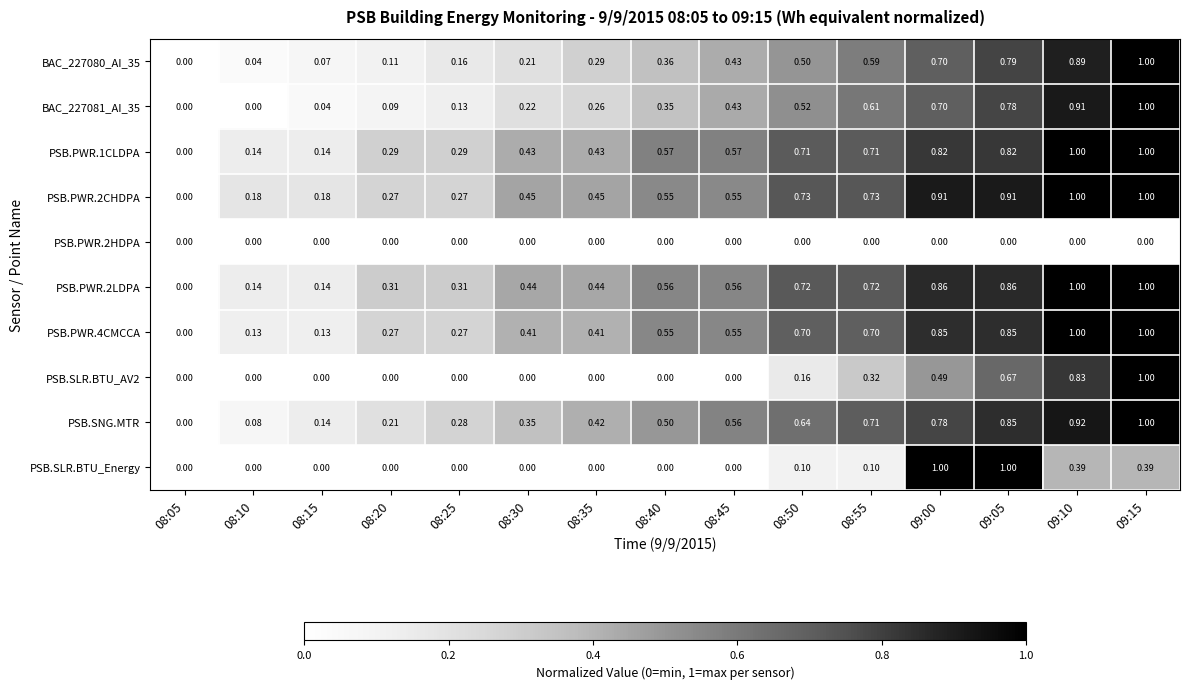

Which series changed the most between 08:40 and 09:00?

PSB.SLR.BTU_Energy